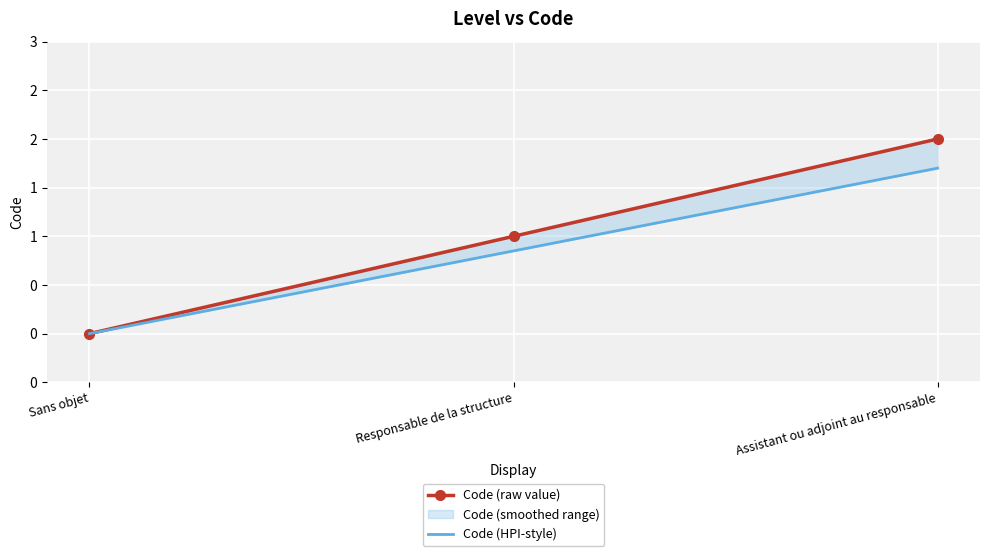

At Sans objet, list the series in order from largest to smallest.

Code (raw value), Code (HPI-style)